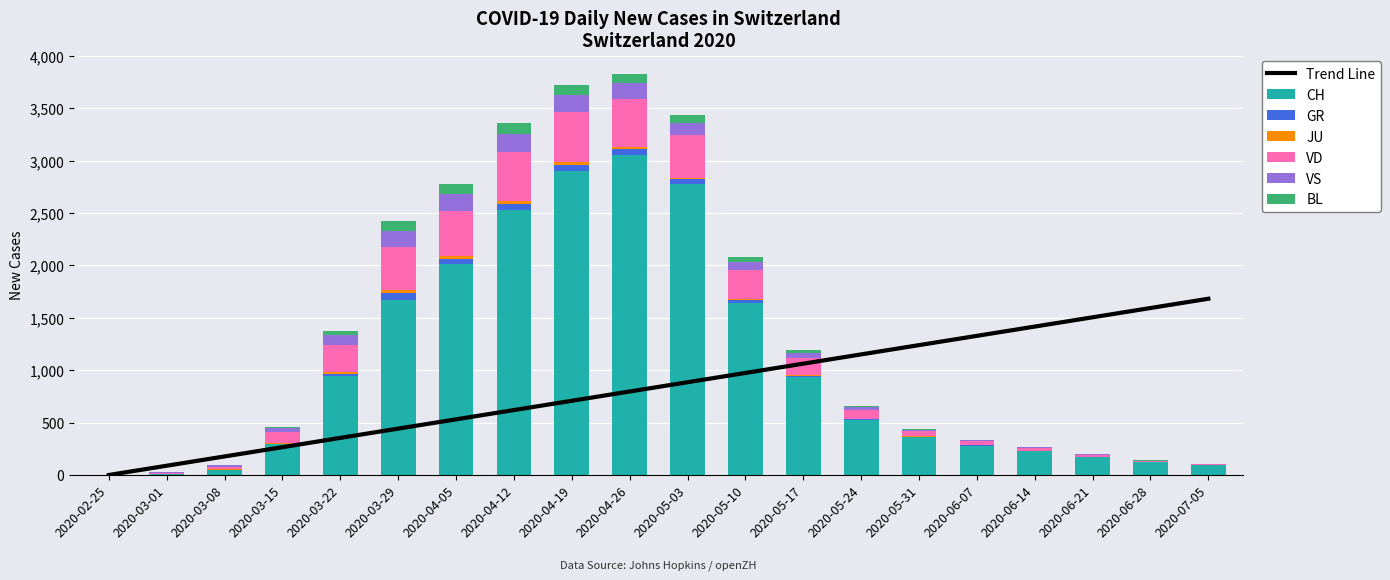

What is the value of the JU bar at the 16th from the left?

1